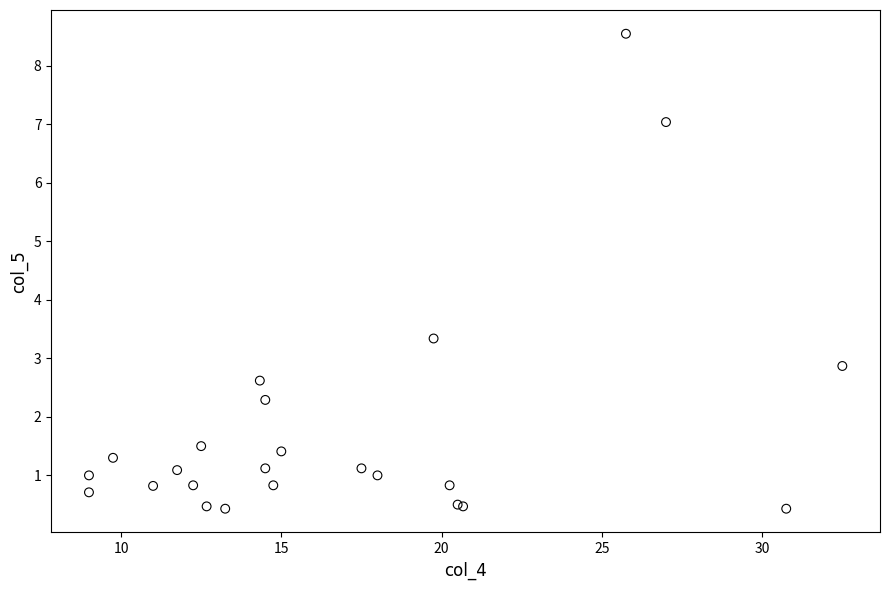

What Y value in the scatter plot is closest to 4?

3.3